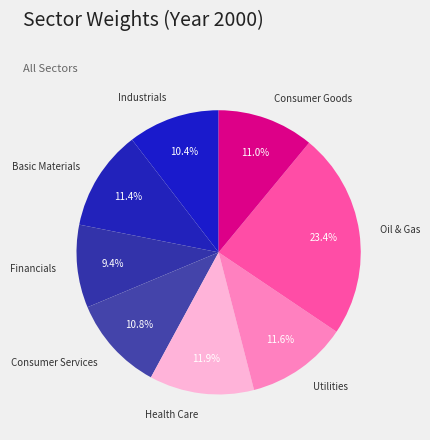

What is the largest slice in the pie chart?

Oil & Gas